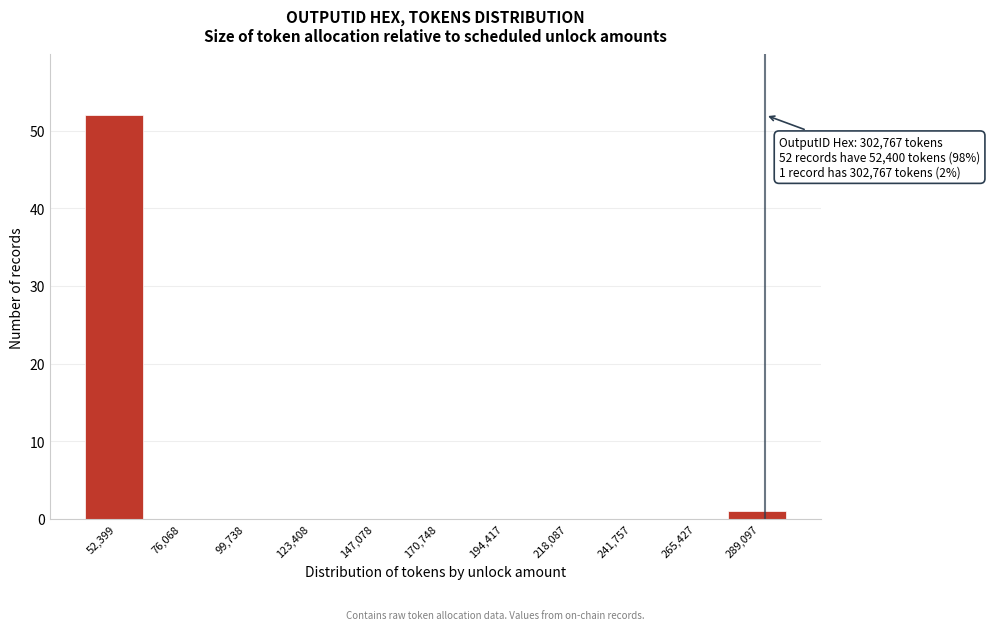

Reading left to right, extract all data points from this chart.

52,399=52	76,068=0	99,738=0	123,408=0	147,078=0	170,748=0	194,417=0	218,087=0	241,757=0	265,427=0	289,097=1